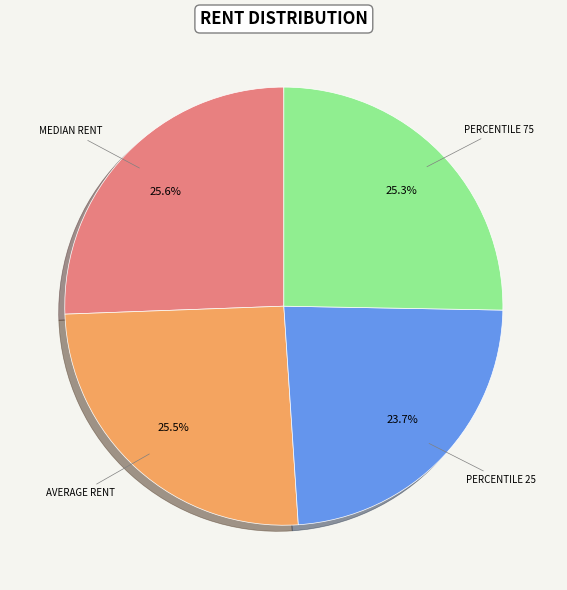

Is there a majority slice in this chart?

No